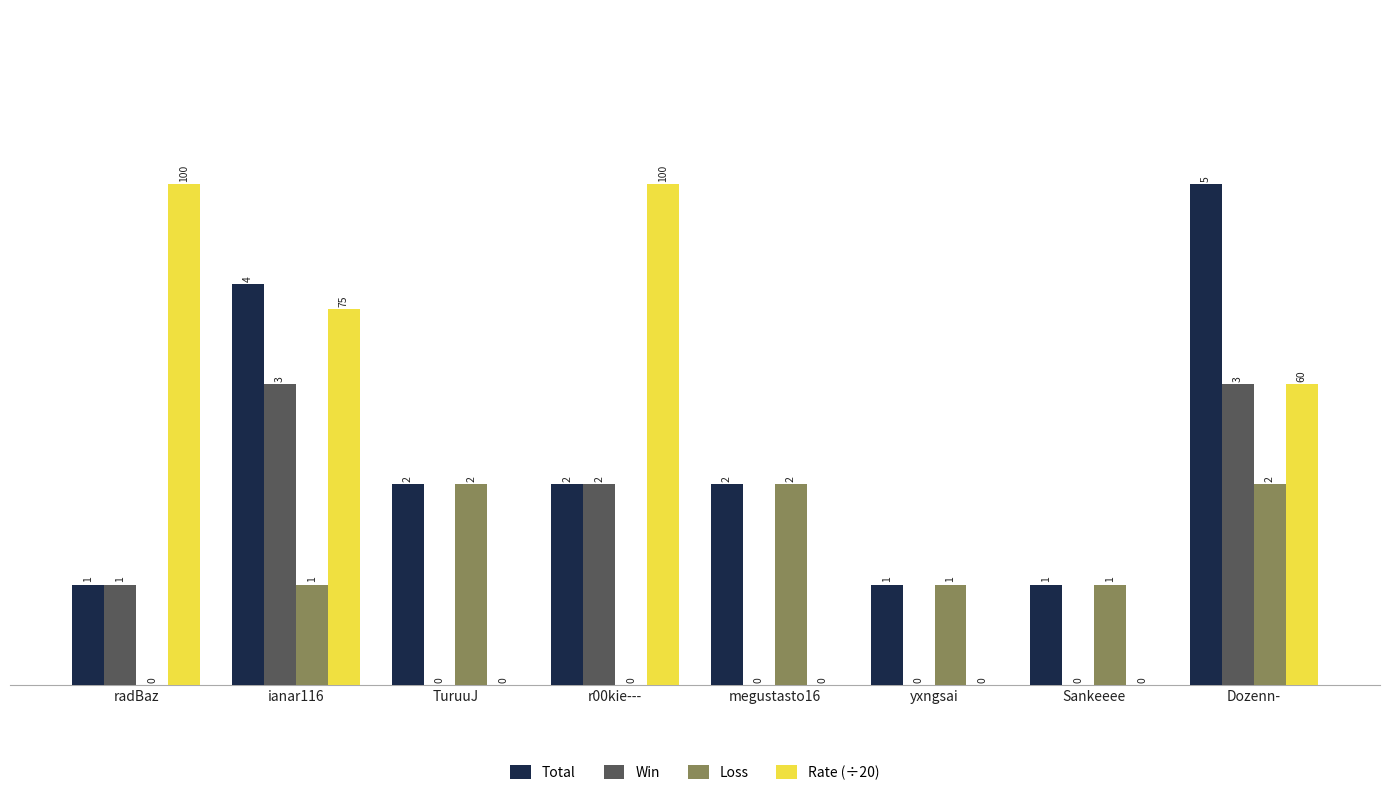

How many groups of bars are there?

8